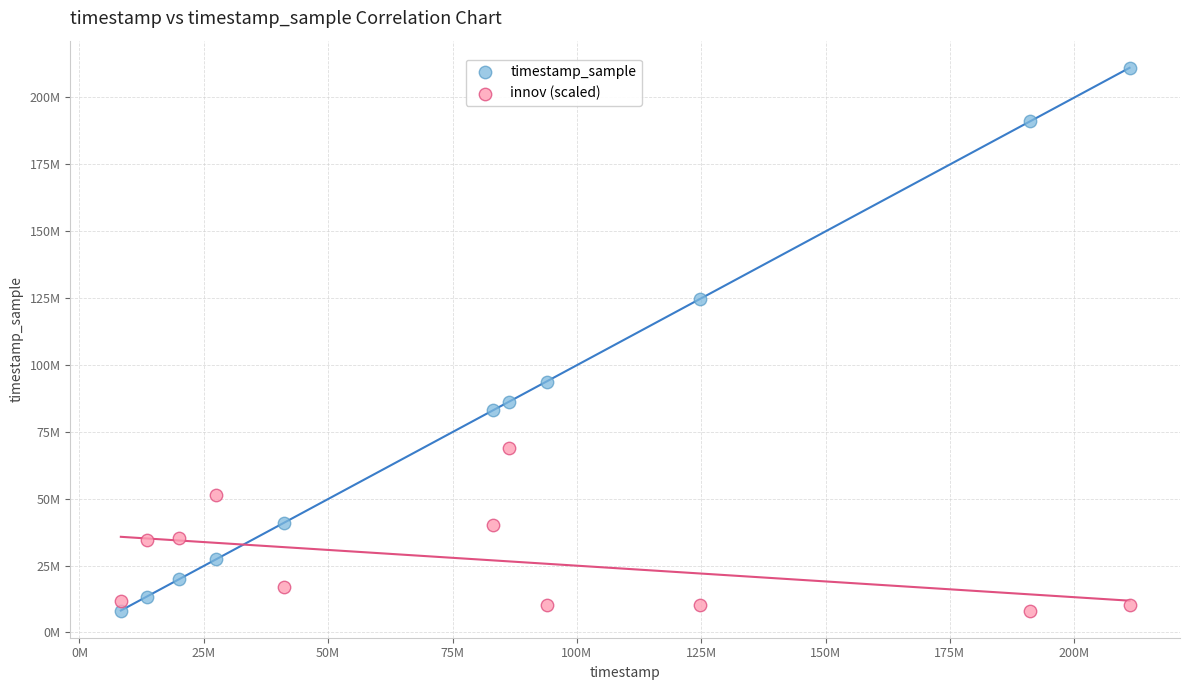

Which series has the widest spread of Y values?

timestamp_sample